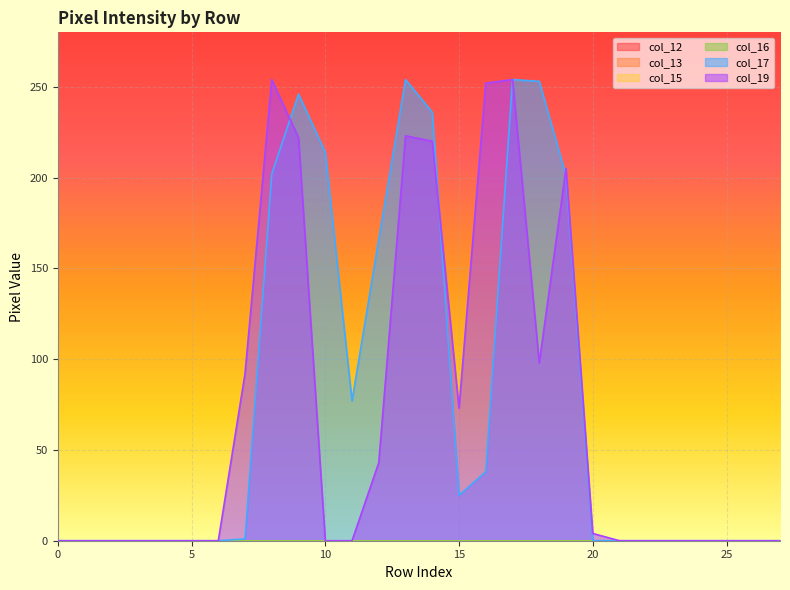

Reading left to right, what are all the values shown in this chart?

col_12: row_0=0	row_1=0	row_2=0	row_3=0	row_4=0	row_5=0	row_6=0	row_7=0	row_8=0	row_9=0	row_10=0	row_11=0	row_12=0	row_13=0	row_14=0	row_15=0	row_16=0	row_17=0	row_18=0	row_19=0	row_20=0	row_21=0	row_22=0	row_23=0	row_24=0	row_25=0	row_26=0	row_27=0
col_13: row_0=0	row_1=0	row_2=0	row_3=0	row_4=0	row_5=0	row_6=0	row_7=0	row_8=0	row_9=0	row_10=0	row_11=0	row_12=0	row_13=0	row_14=0	row_15=0	row_16=0	row_17=0	row_18=0	row_19=0	row_20=0	row_21=0	row_22=0	row_23=0	row_24=0	row_25=0	row_26=0	row_27=0
col_15: row_0=0	row_1=0	row_2=0	row_3=0	row_4=0	row_5=0	row_6=0	row_7=0	row_8=0	row_9=0	row_10=0	row_11=0	row_12=0	row_13=0	row_14=0	row_15=0	row_16=0	row_17=0	row_18=0	row_19=0	row_20=0	row_21=0	row_22=0	row_23=0	row_24=0	row_25=0	row_26=0	row_27=0
col_16: row_0=0	row_1=0	row_2=0	row_3=0	row_4=0	row_5=0	row_6=0	row_7=0	row_8=0	row_9=0	row_10=0	row_11=0	row_12=0	row_13=0	row_14=0	row_15=0	row_16=0	row_17=0	row_18=0	row_19=0	row_20=0	row_21=0	row_22=0	row_23=0	row_24=0	row_25=0	row_26=0	row_27=0
col_17: row_0=0	row_1=0	row_2=0	row_3=0	row_4=0	row_5=0	row_6=0	row_7=1	row_8=202	row_9=246	row_10=214	row_11=77	row_12=166	row_13=254	row_14=236	row_15=25	row_16=38	row_17=254	row_18=253	row_19=201	row_20=0	row_21=0	row_22=0	row_23=0	row_24=0	row_25=0	row_26=0	row_27=0
col_19: row_0=0	row_1=0	row_2=0	row_3=0	row_4=0	row_5=0	row_6=0	row_7=92	row_8=254	row_9=222	row_10=0	row_11=0	row_12=43	row_13=223	row_14=220	row_15=73	row_16=252	row_17=254	row_18=98	row_19=205	row_20=4	row_21=0	row_22=0	row_23=0	row_24=0	row_25=0	row_26=0	row_27=0